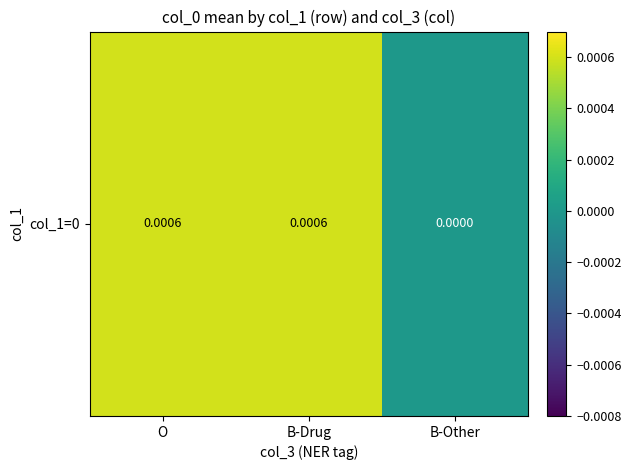

How many categories are shown in the chart?

3